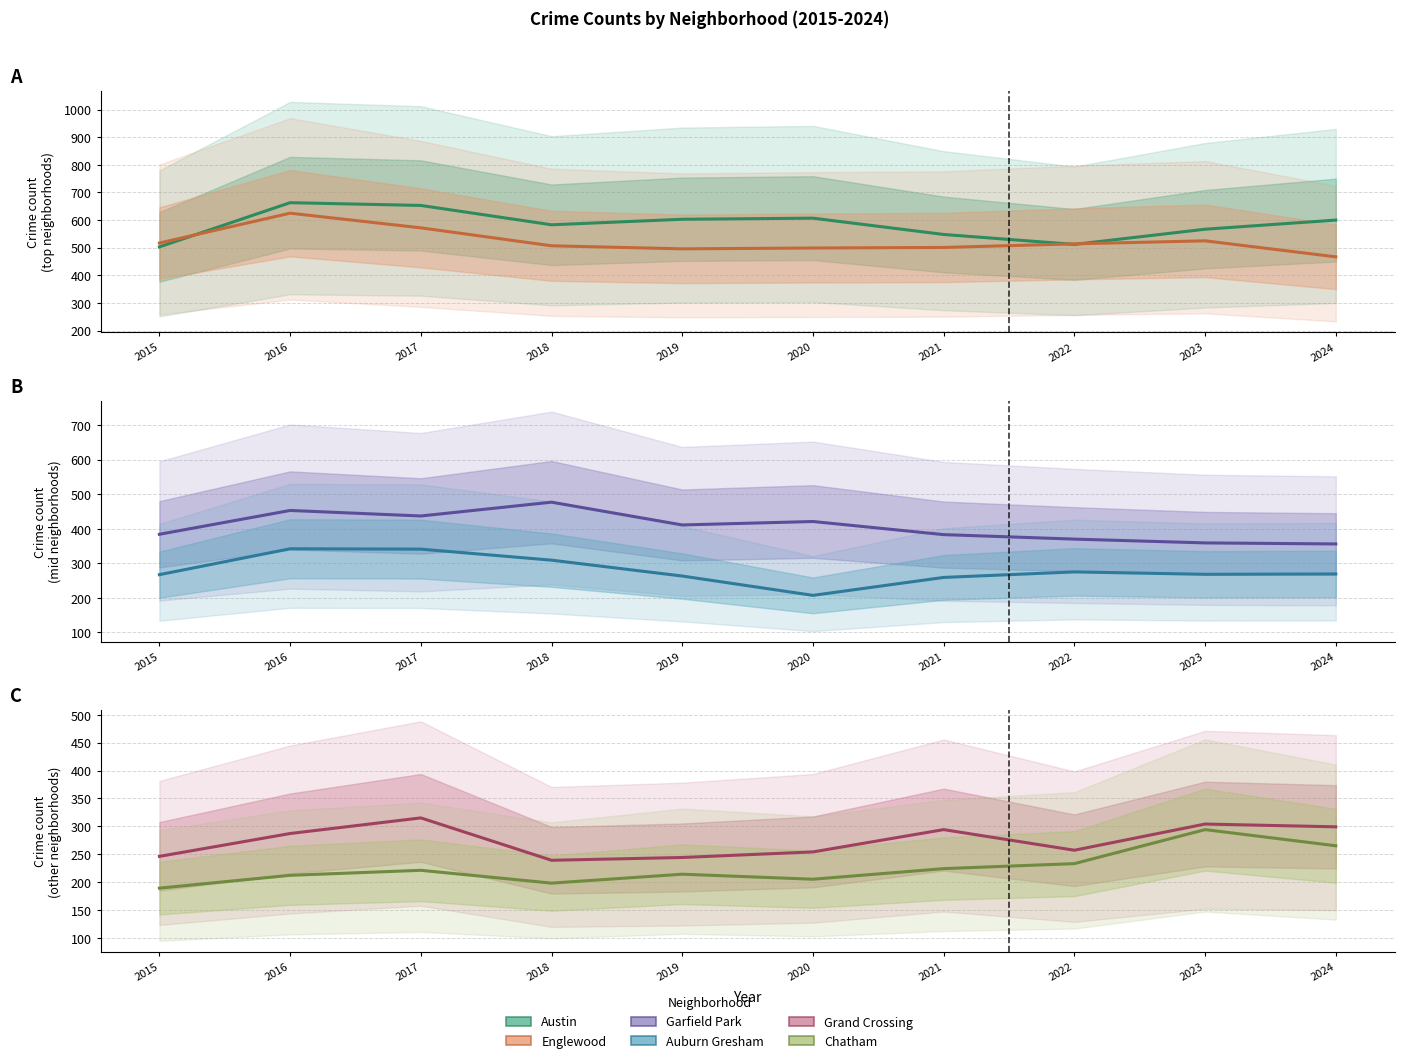

Where does the Chatham series first go above 221?

2021